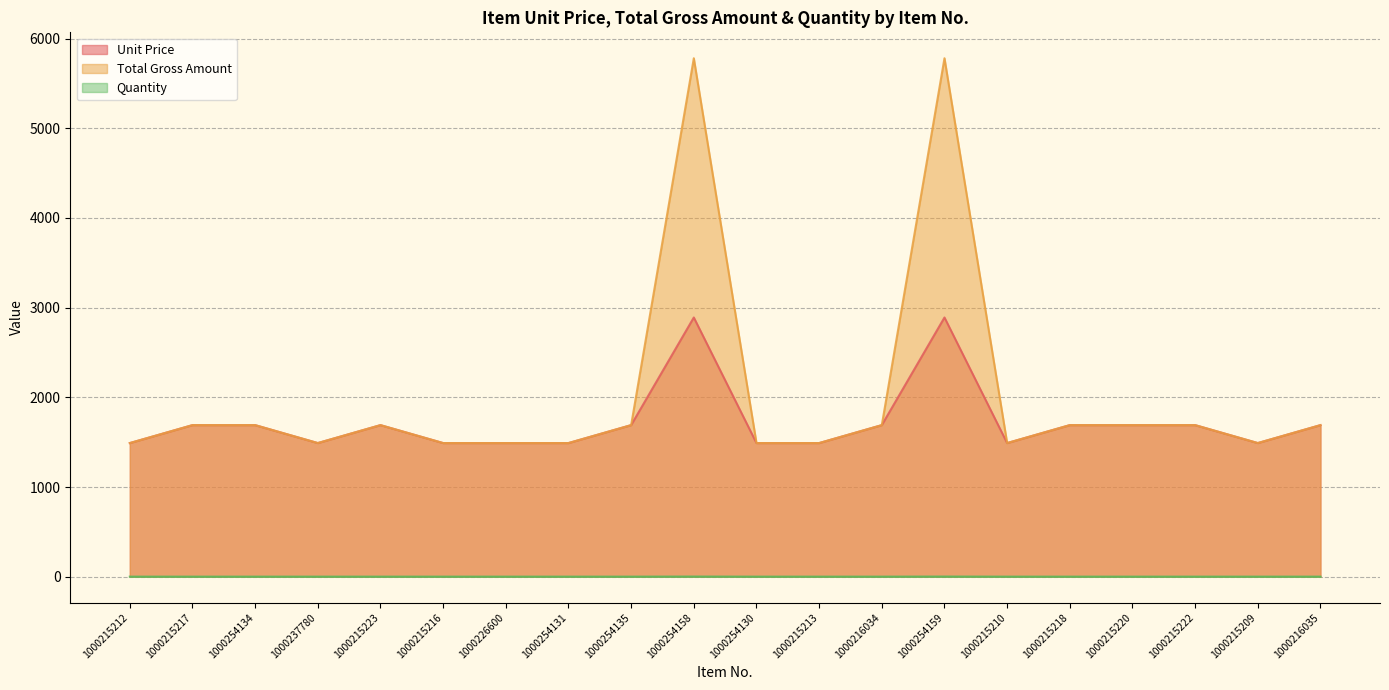

Reading right to left, what are all the values shown in this chart?

Unit Price: 1690	1490	1690	1690	1690	1490	2890	1690	1490	1490	2890	1690	1490	1490	1490	1690	1490	1690	1690	1490
Total Gross Amount: 1690	1490	1690	1690	1690	1490	5780	1690	1490	1490	5780	1690	1490	1490	1490	1690	1490	1690	1690	1490
Quantity: 1	1	1	1	1	1	2	1	1	1	2	1	1	1	1	1	1	1	1	1